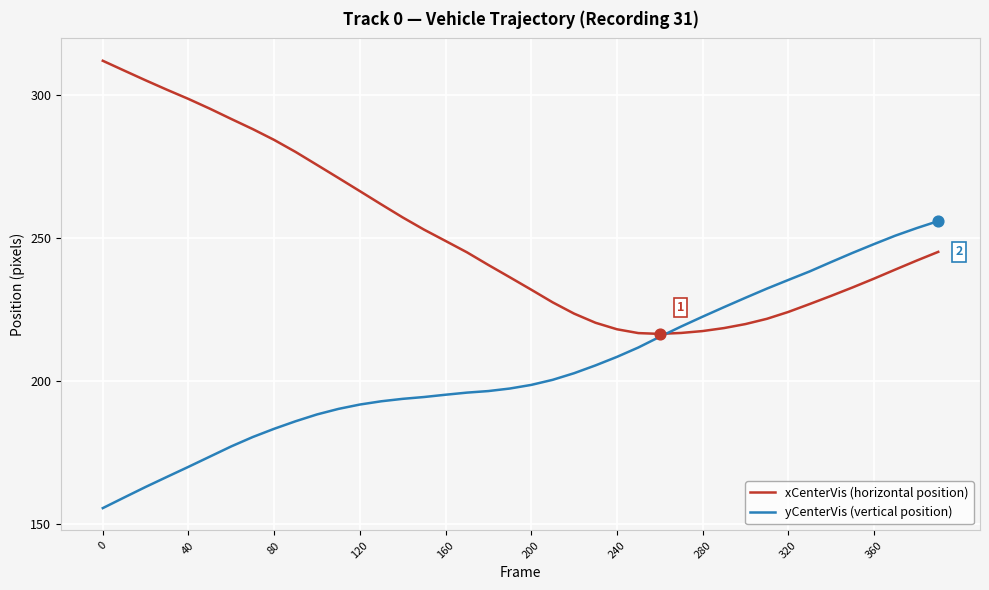

What are all the series names shown in the legend?

xCenterVis (horizontal position), yCenterVis (vertical position)